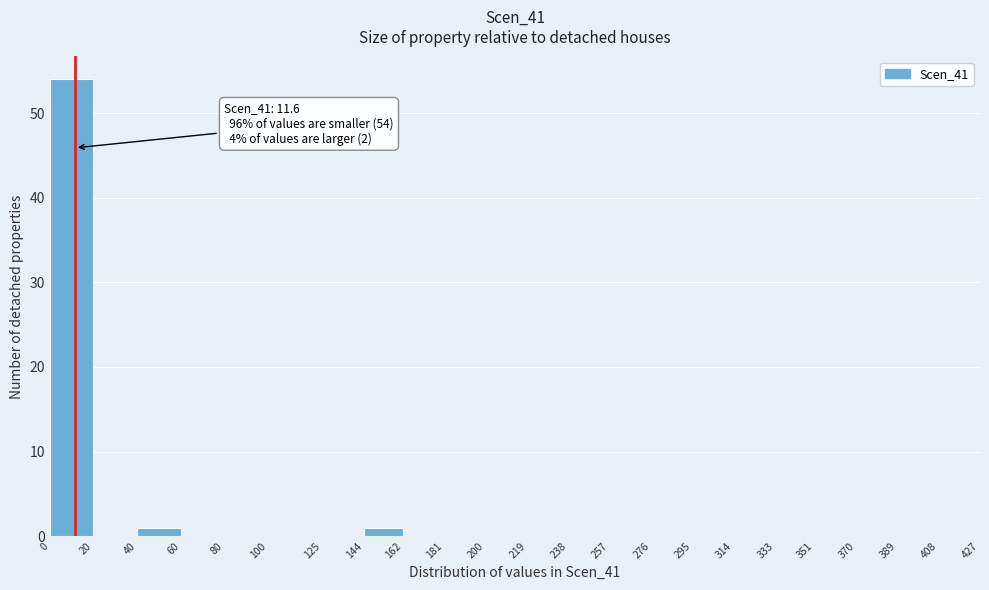

Over which range of the x-axis is the bar tallest?

0 to 20